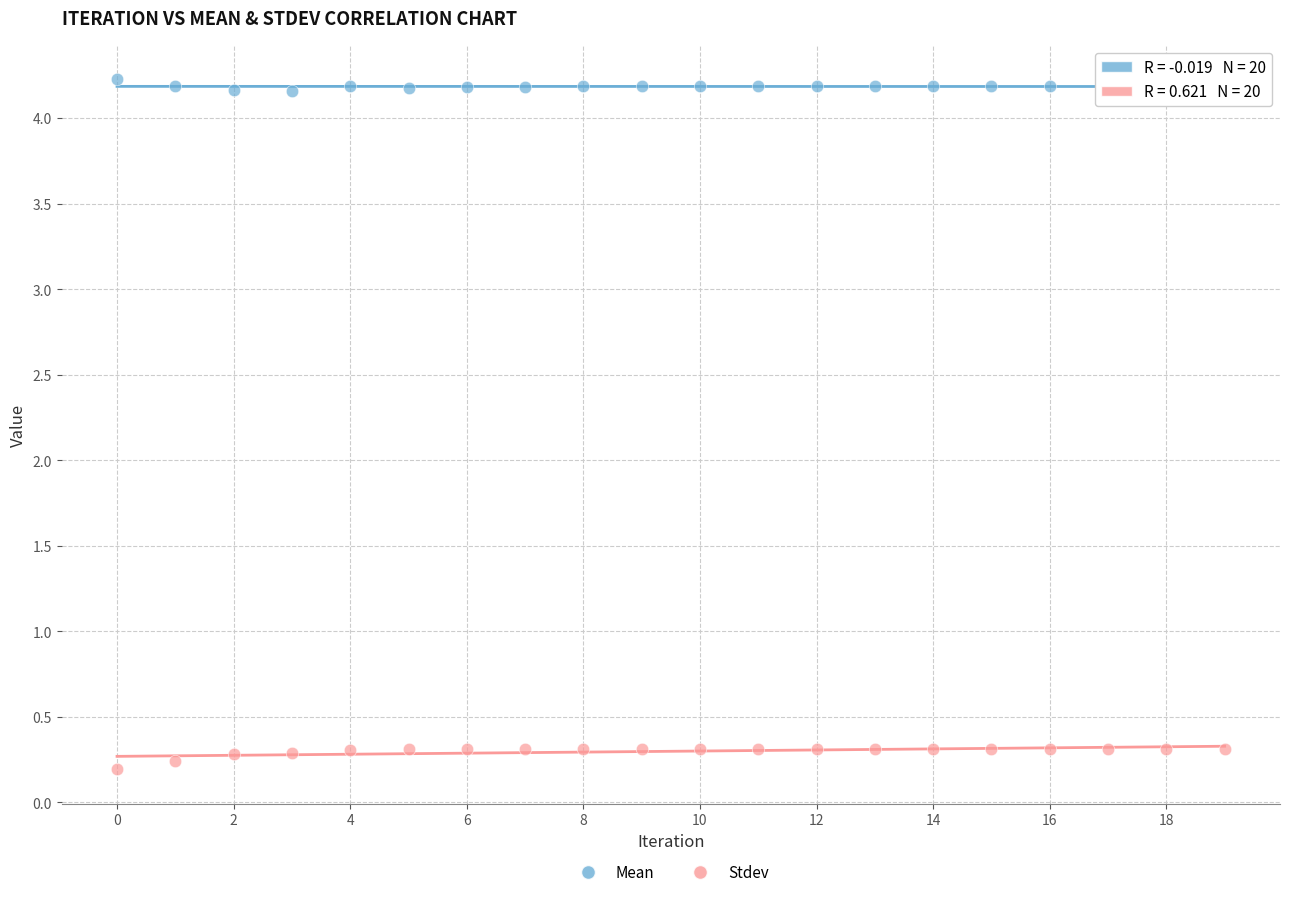

What are all the series names shown in the legend?

Mean, Stdev